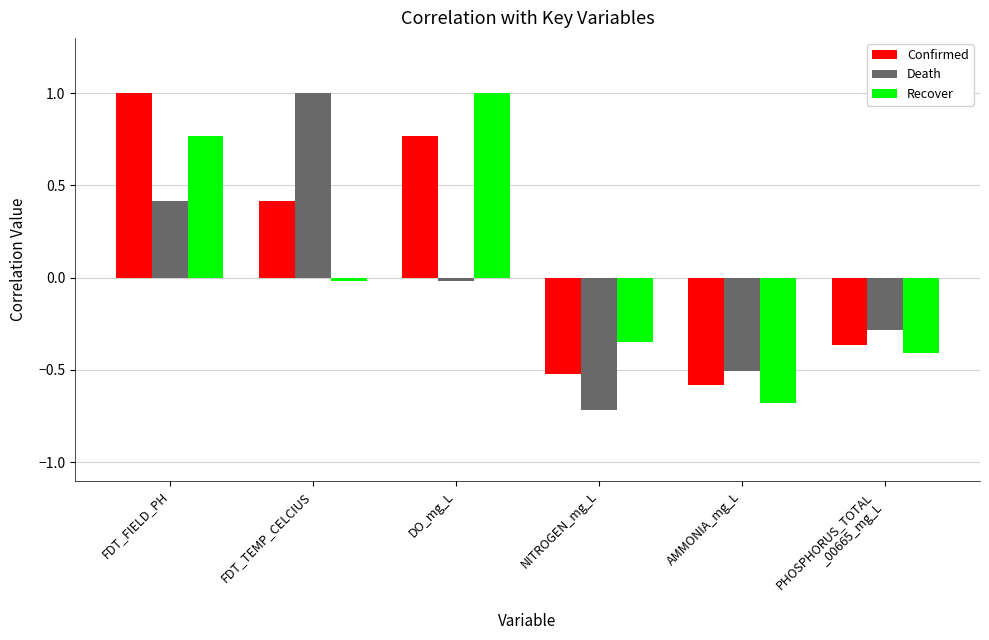

True or false: Confirmed has a value of -0.5 at NITROGEN_mg_L.

True